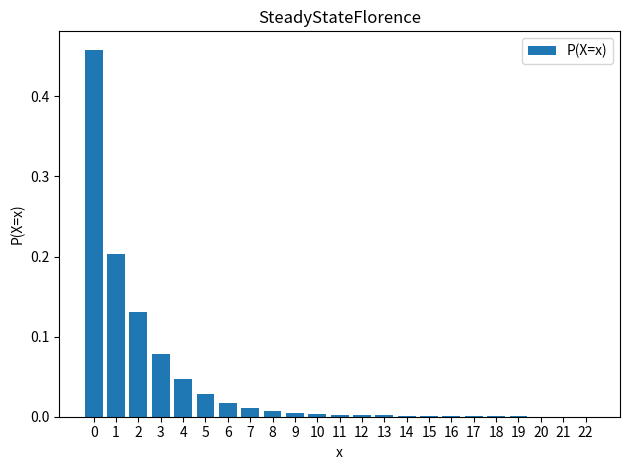

The chart shows a value of 0.0 at 18. True or false?

True